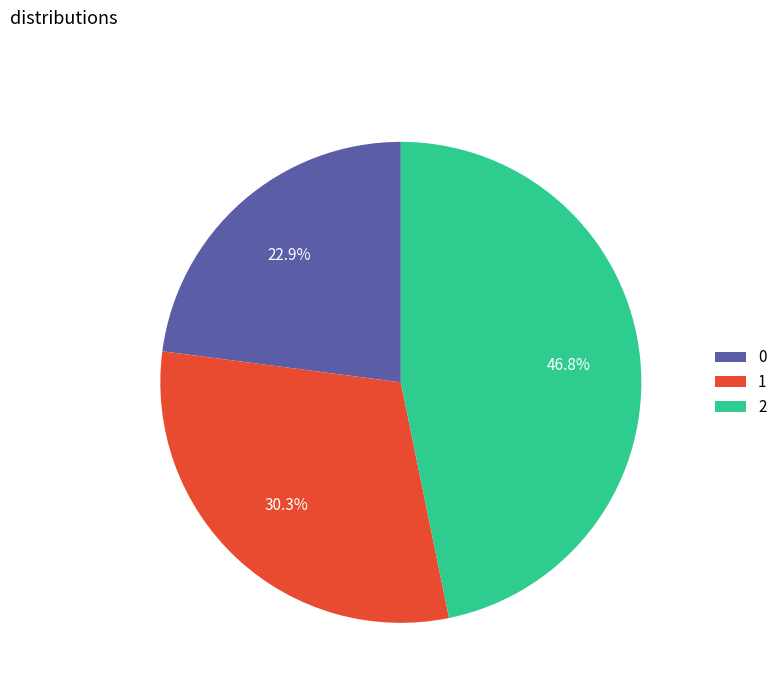

What is the largest slice in the pie chart?

2